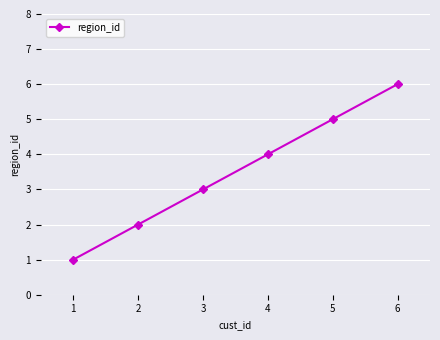

Approximately how many times larger is the value at 1 compared to 3?

0.3